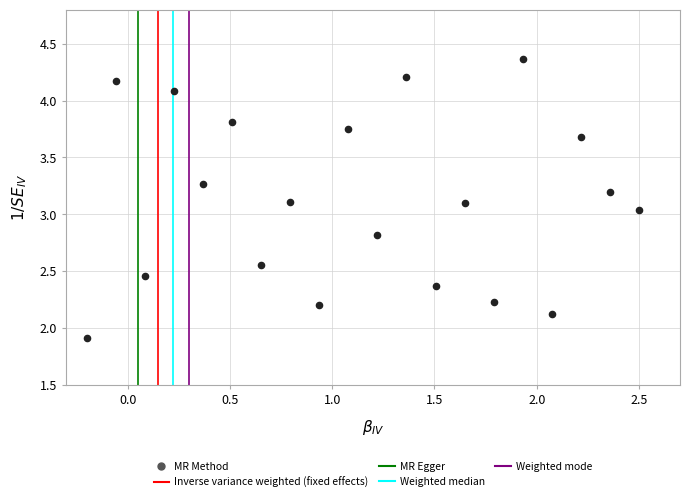

What is the range of Y values (max minus min)?

2.4